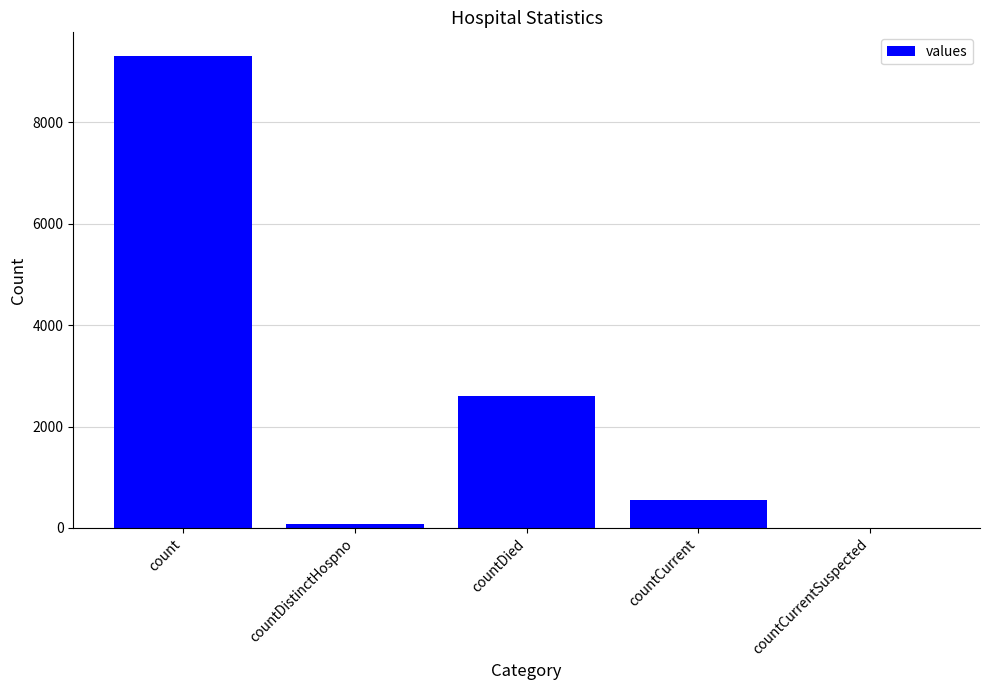

Count the number of categories in the chart.

5